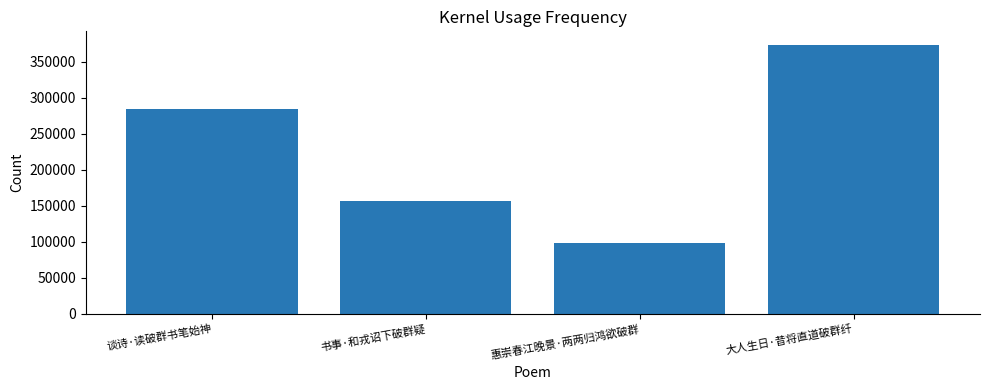

Which label corresponds to the smallest value in the chart?

惠崇春江晚景·两两归鸿欲破群